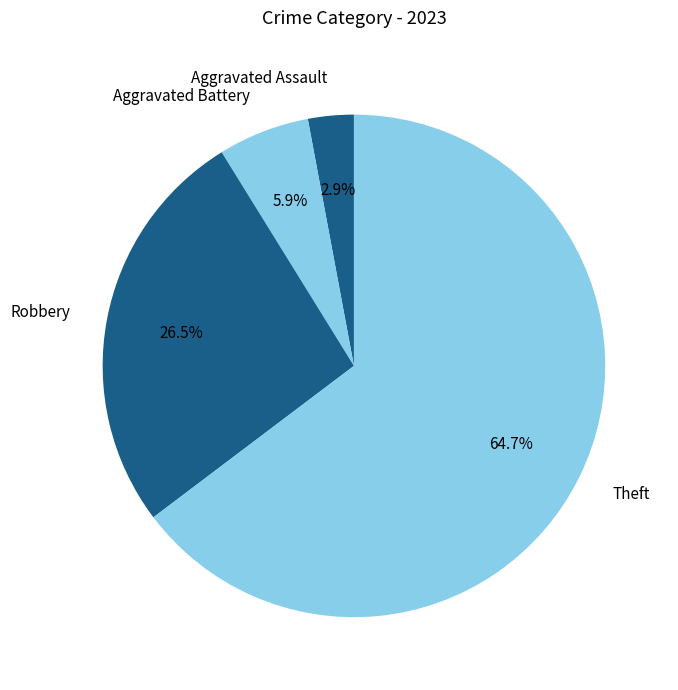

Approximately how many times larger is the value at Theft compared to Aggravated Battery?

11.0